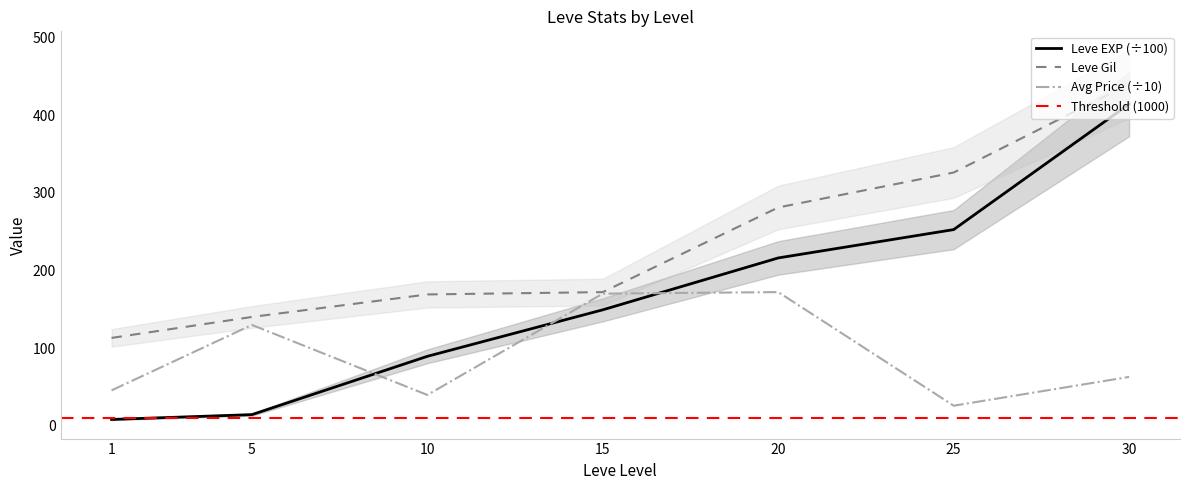

How many data points in Leve Gil are less than 172?

3